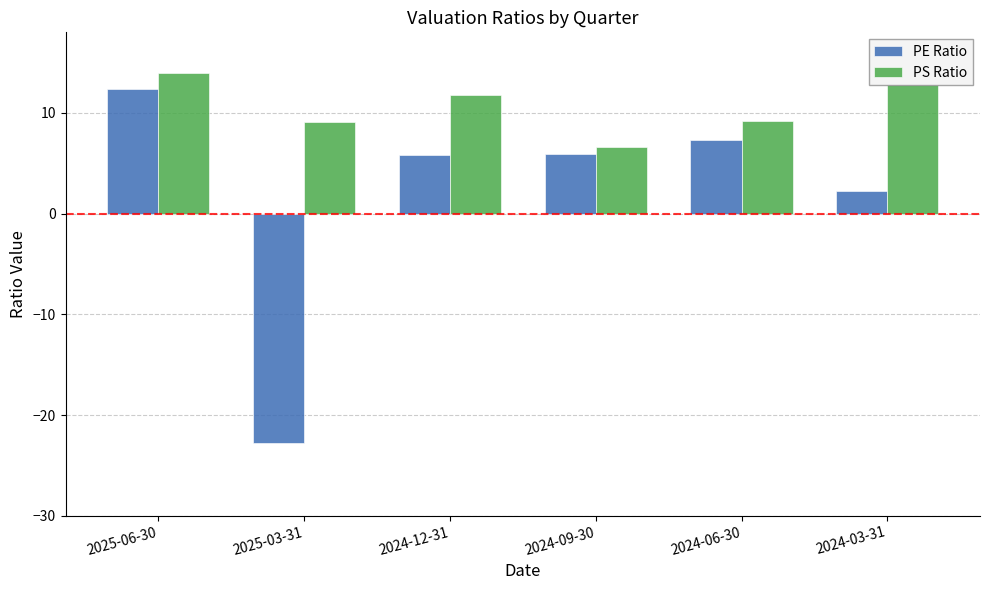

What is the minimum value shown in the chart?

-22.8